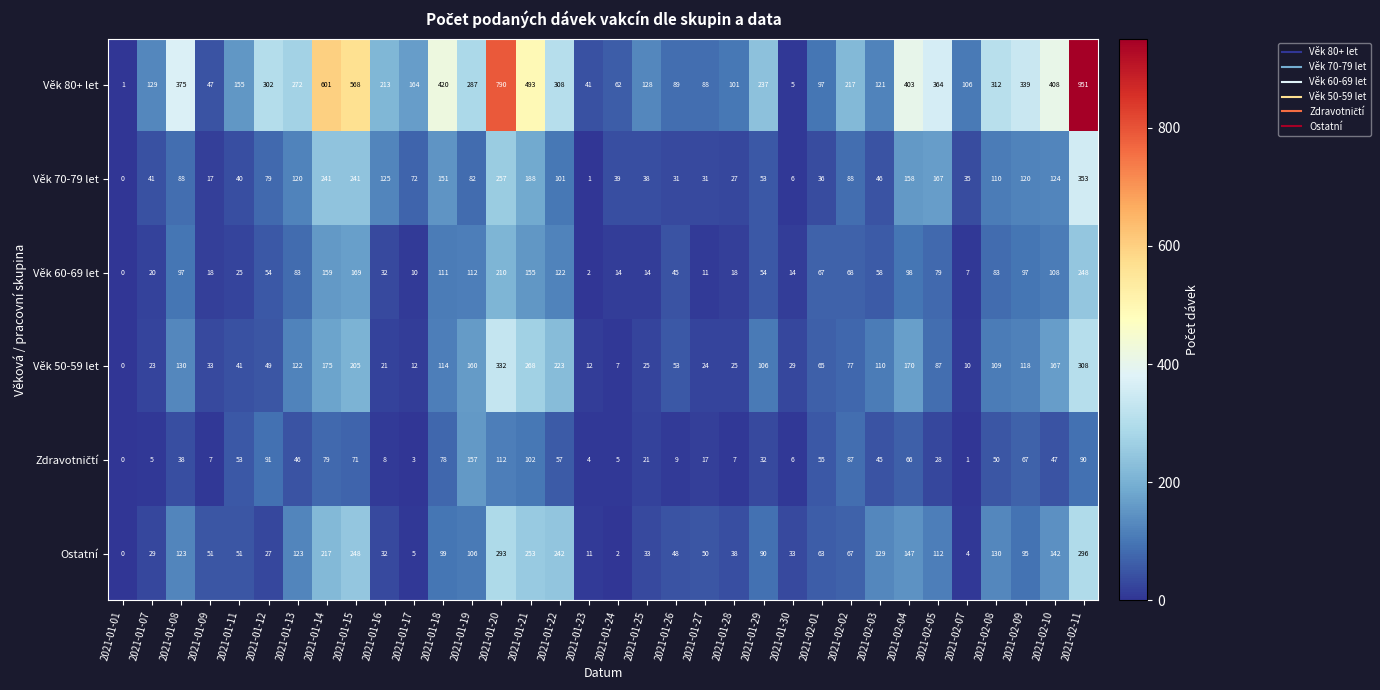

What is the sum of the Věk 70-79 let values at 2021-01-20 and 2021-01-01?

257